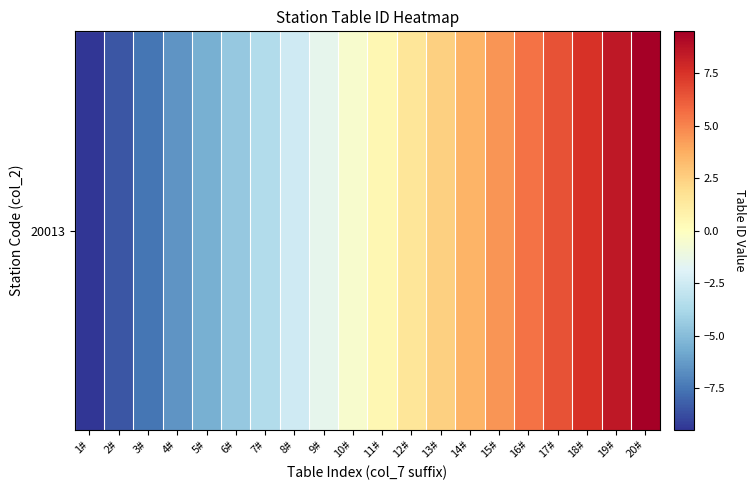

List the labels in order of value, largest first.

20#, 19#, 18#, 17#, 16#, 15#, 14#, 13#, 12#, 11#, 10#, 9#, 8#, 7#, 6#, 5#, 4#, 3#, 2#, 1#